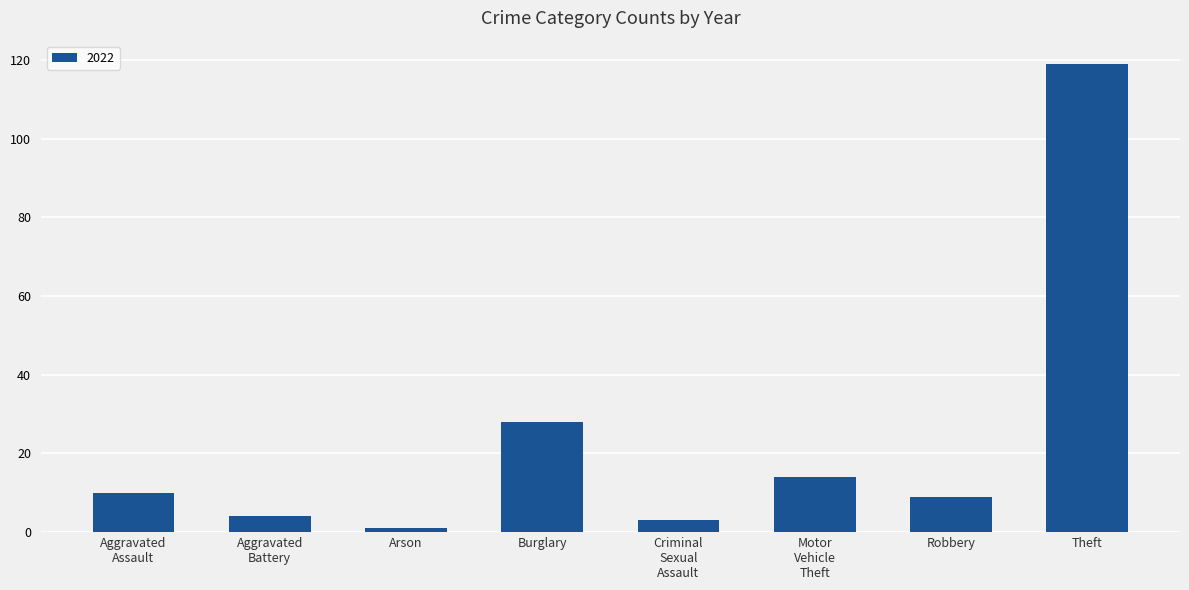

What is the value of the 7th bar from the left?

9